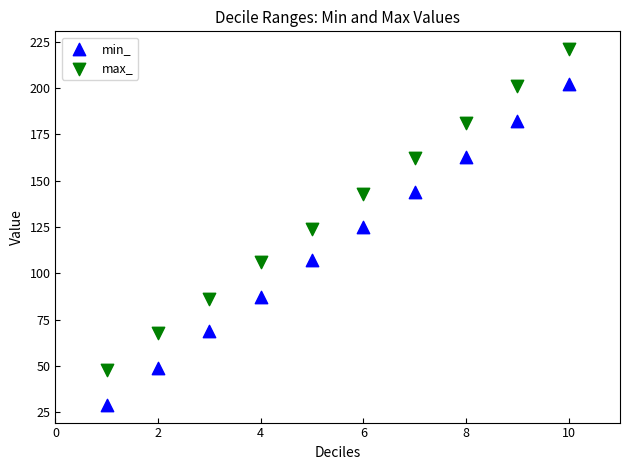

Across all data points, what is the range of X values (max minus min)?

9